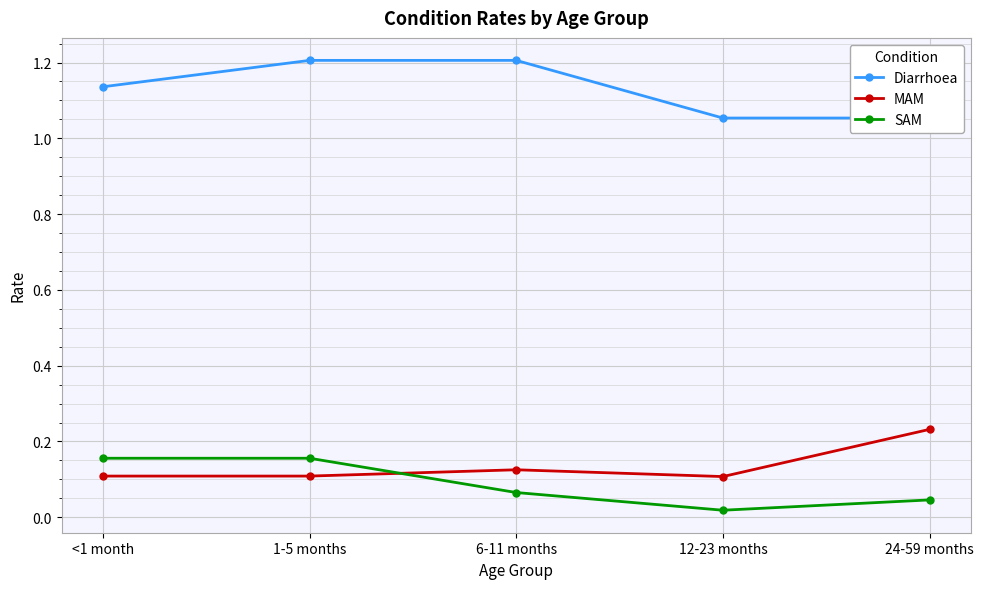

What are all the series names shown in the legend?

Diarrhoea, MAM, SAM